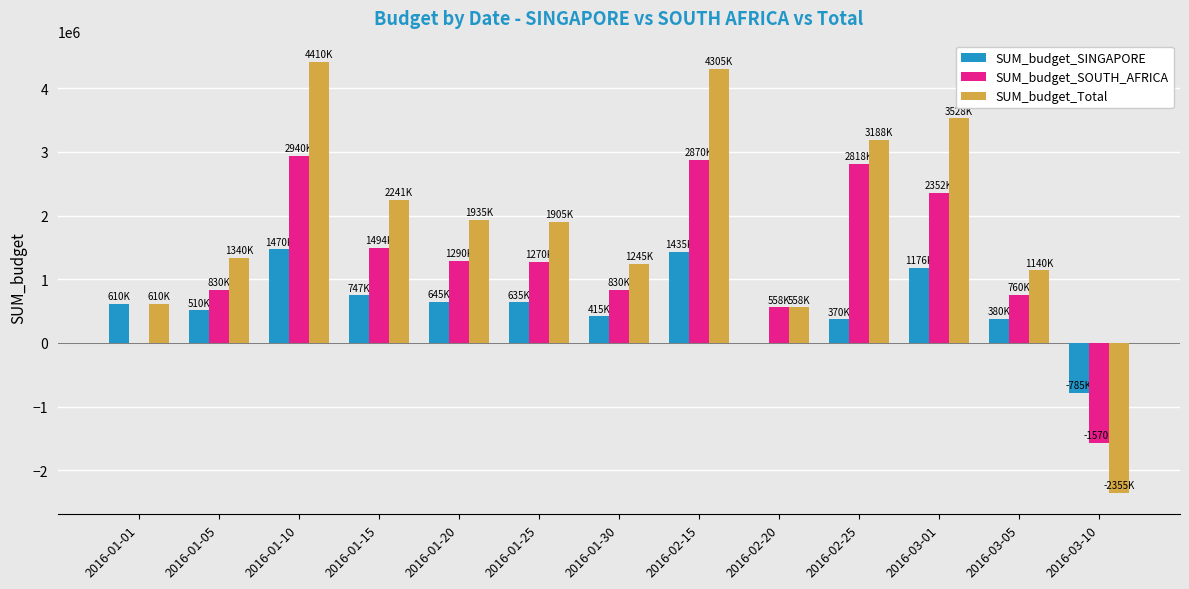

True or false: SUM_budget_SINGAPORE has a value of 1051725 at 2016-01-25.

False